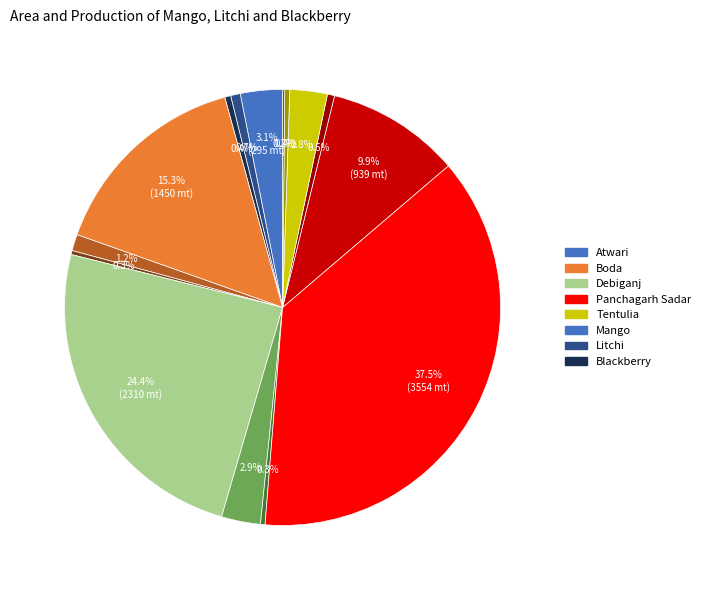

Is there a majority slice in this chart?

No